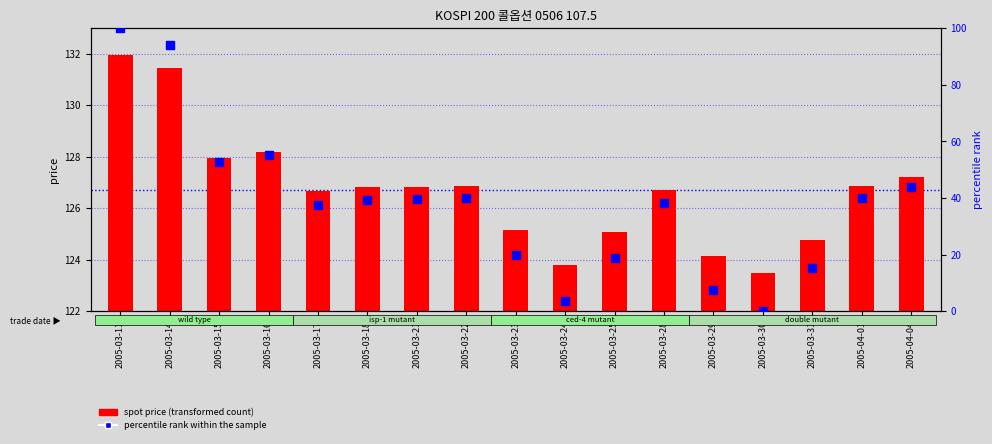

What are all the series names shown in the legend?

spot price (transformed count), percentile rank within the sample